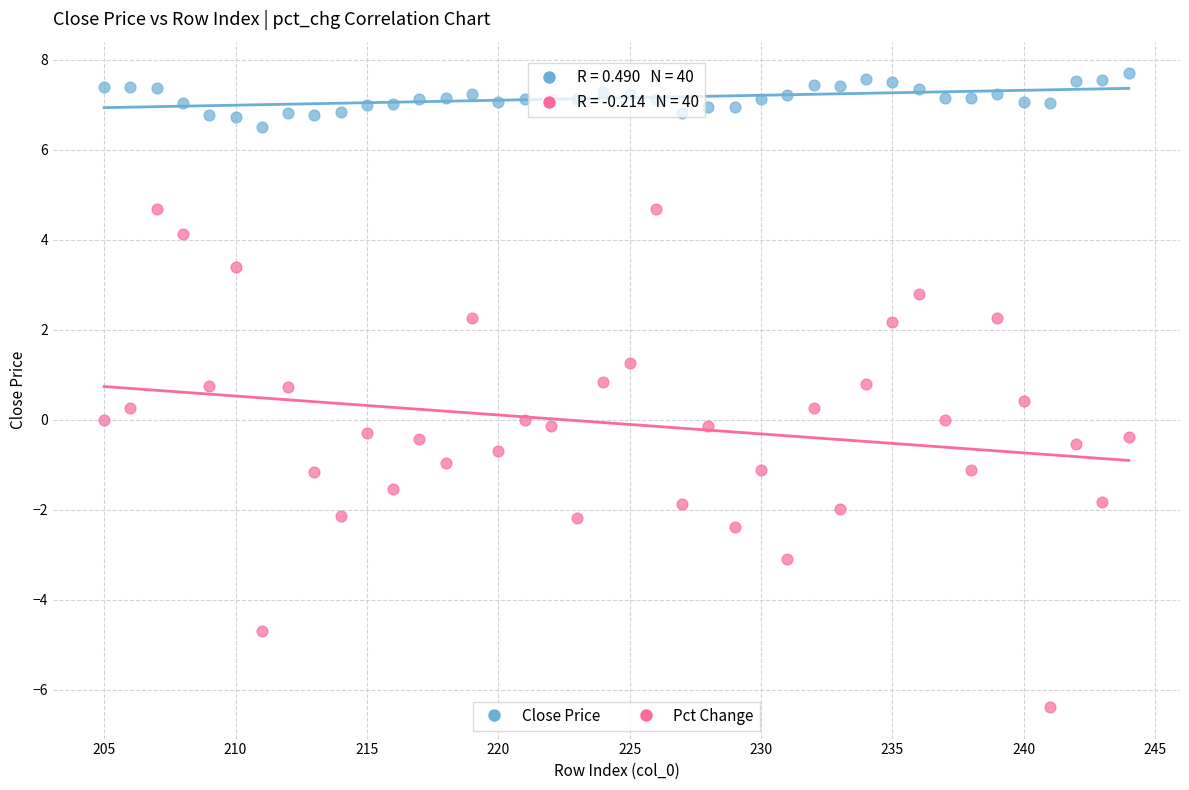

Across all data points, what is the range of X values (max minus min)?

39.0